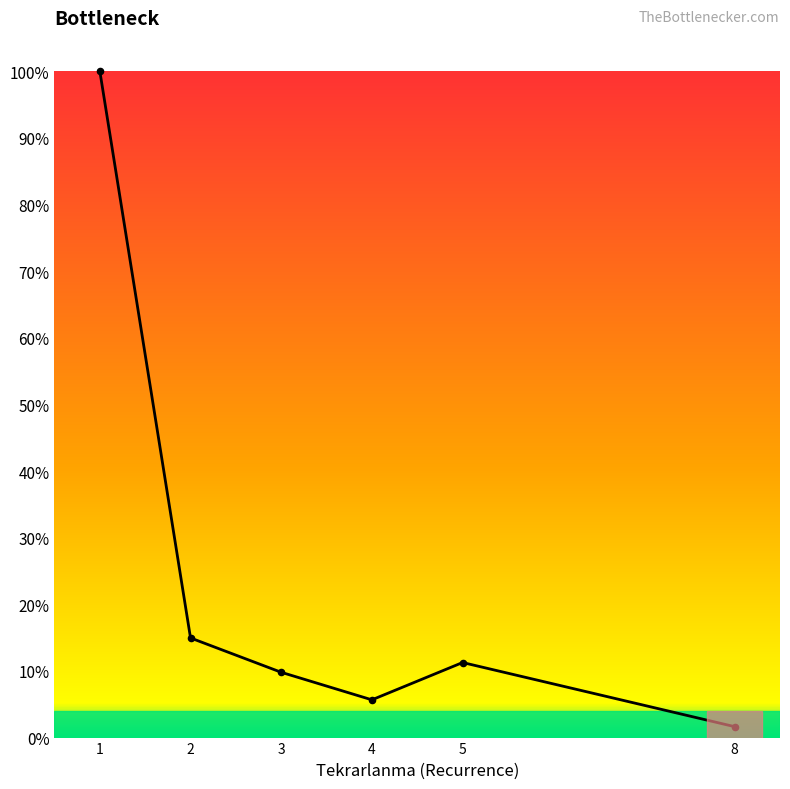

What is the change in value from 2 to 4?

-9.3